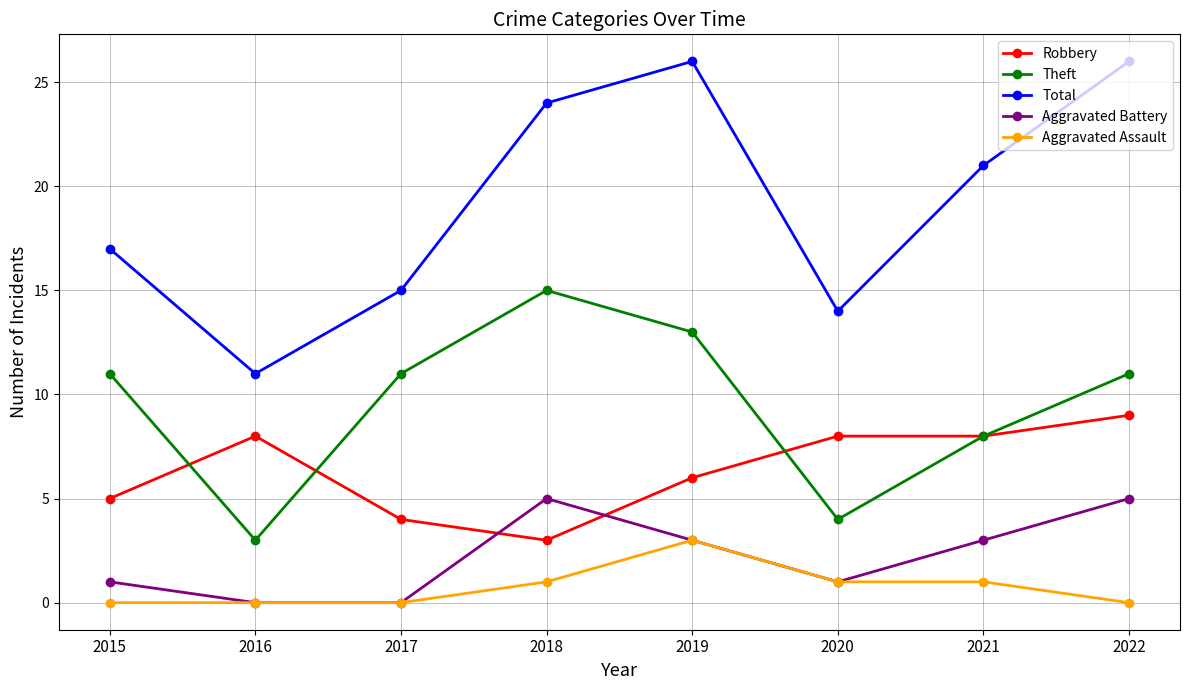

At which category does Robbery reach its first local valley?

2018